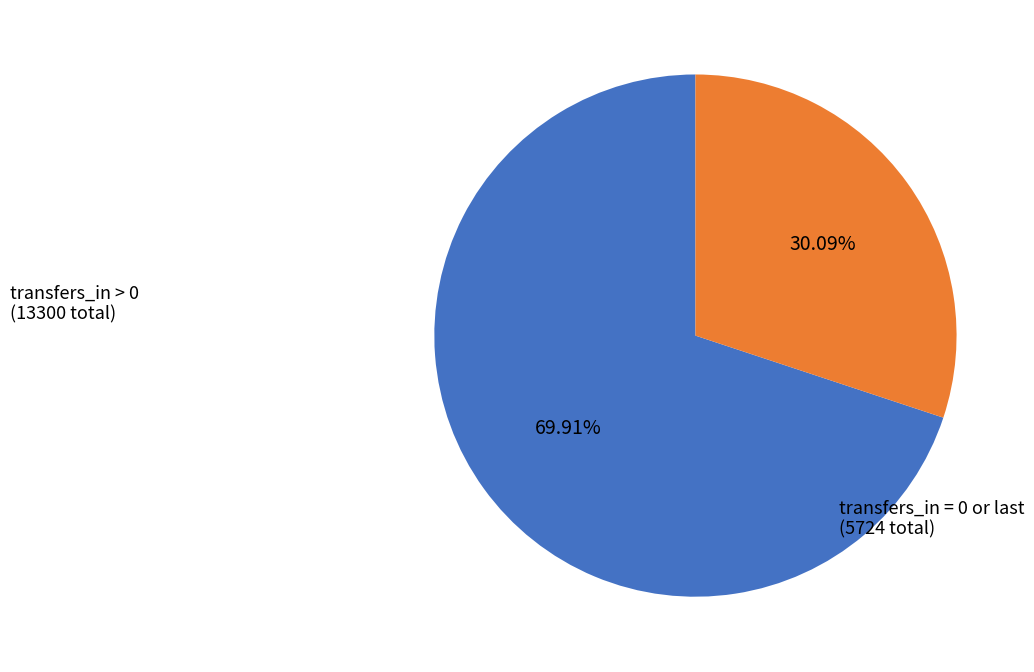

Is there a majority slice in this chart?

Yes